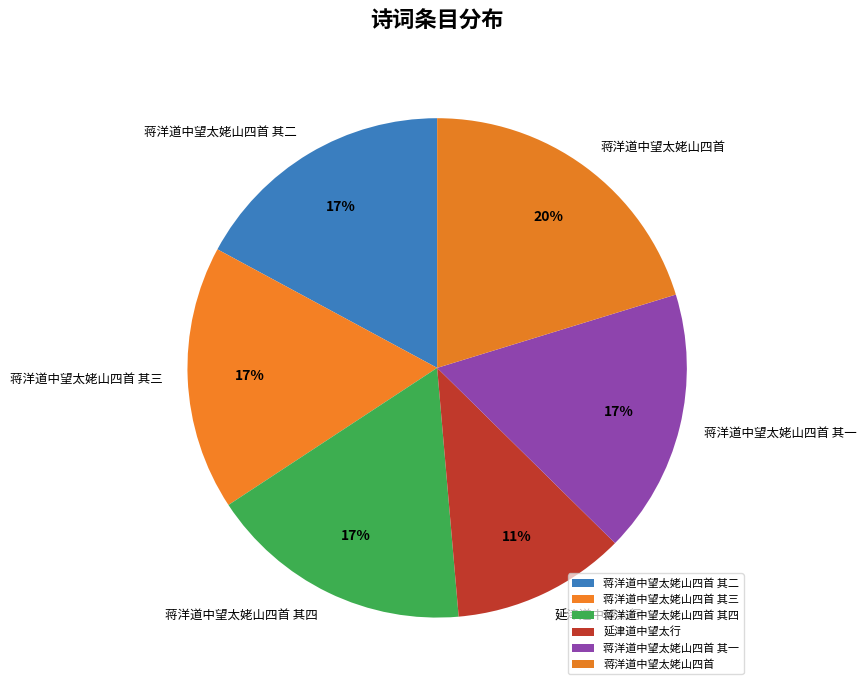

To the nearest percent, what is the average slice percentage?

17%